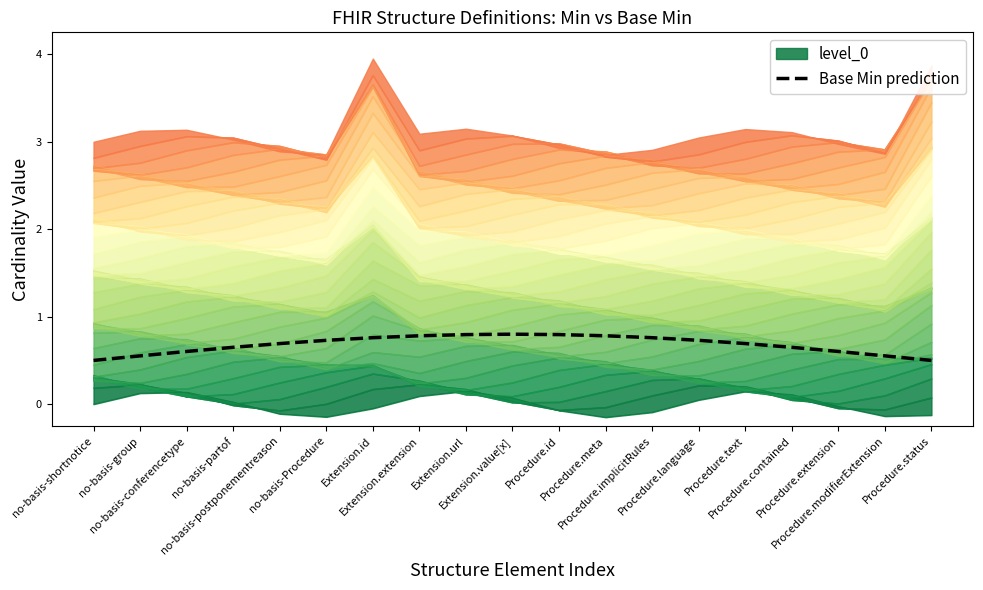

Where is the first local maximum?

Extension.value[x]